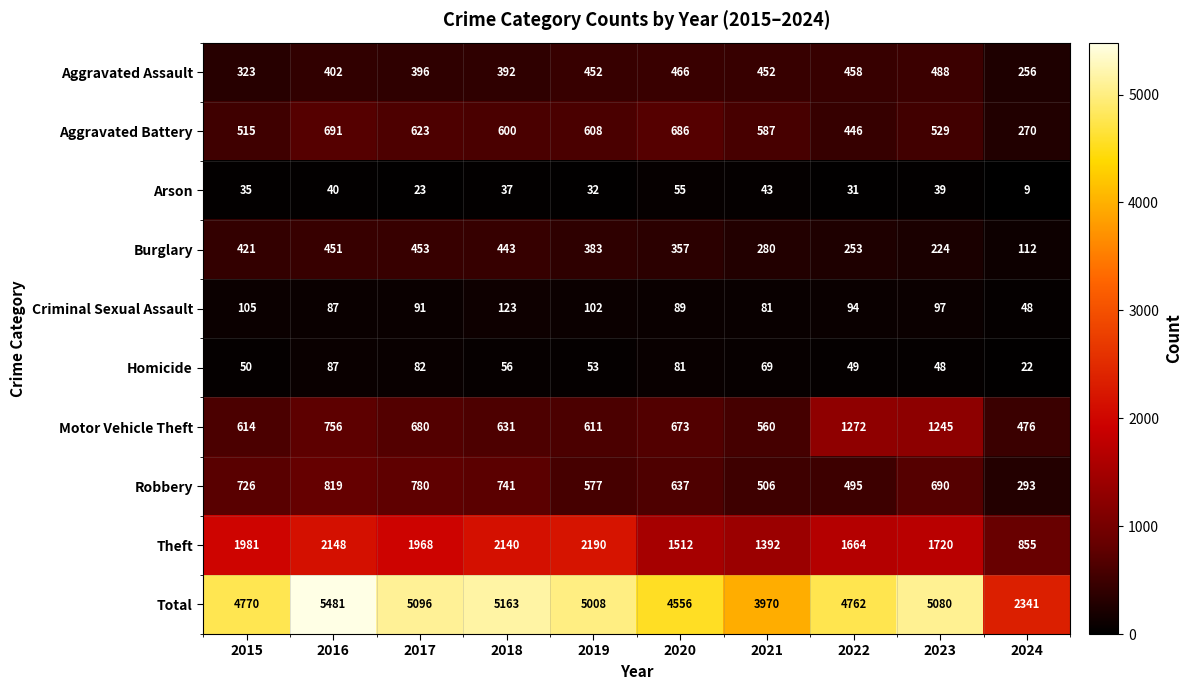

At which label does Theft reach its minimum?

2024